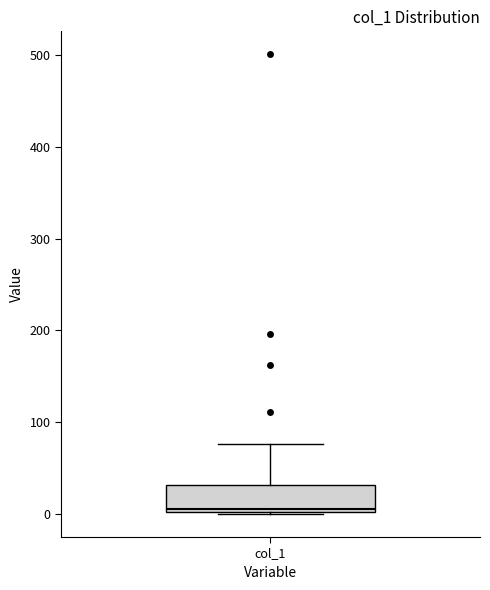

Where does the median line of the box for col_1 sit on the y-axis? The values are not printed on the chart, so give them approximately, as read against the axis.

10